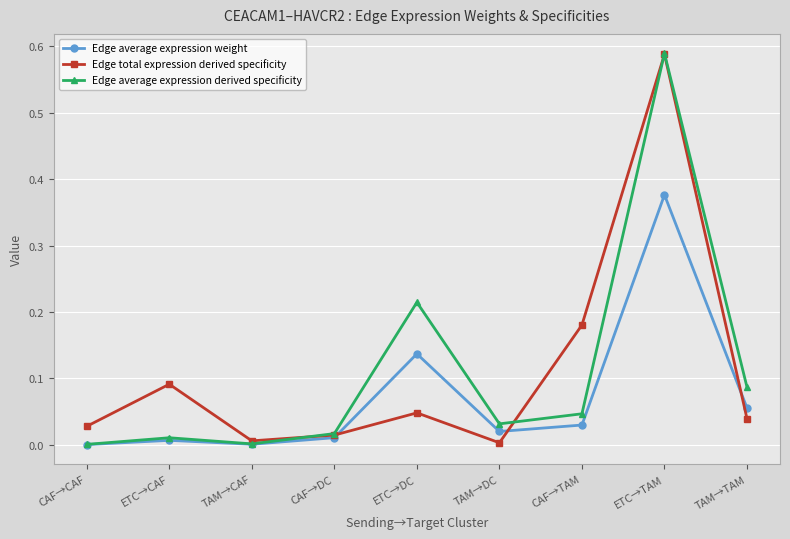

Is the value of Edge average expression weight at ETC→DC greater than the value of Edge total expression derived specificity at TAM→TAM?

Yes